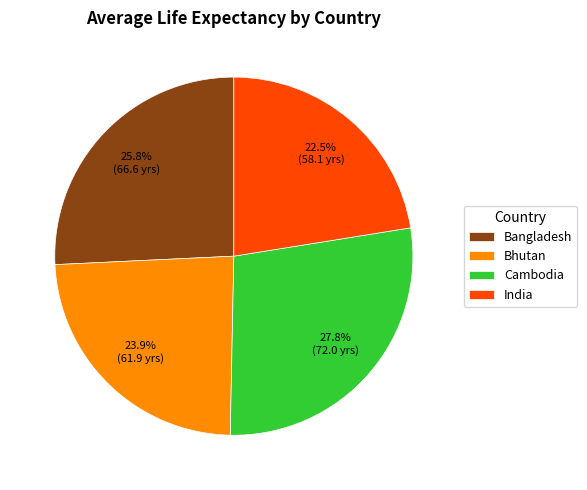

Between Cambodia and Bangladesh, which is larger?

Cambodia